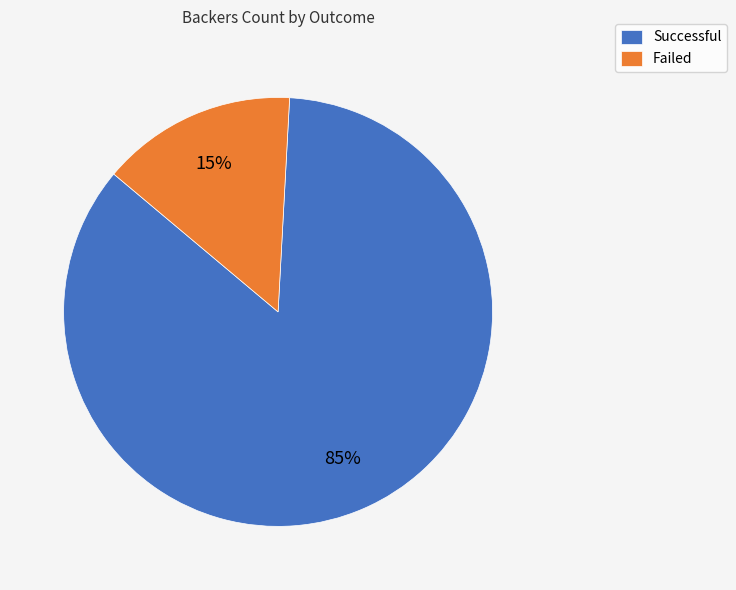

Which category has the biggest portion of the pie?

Successful